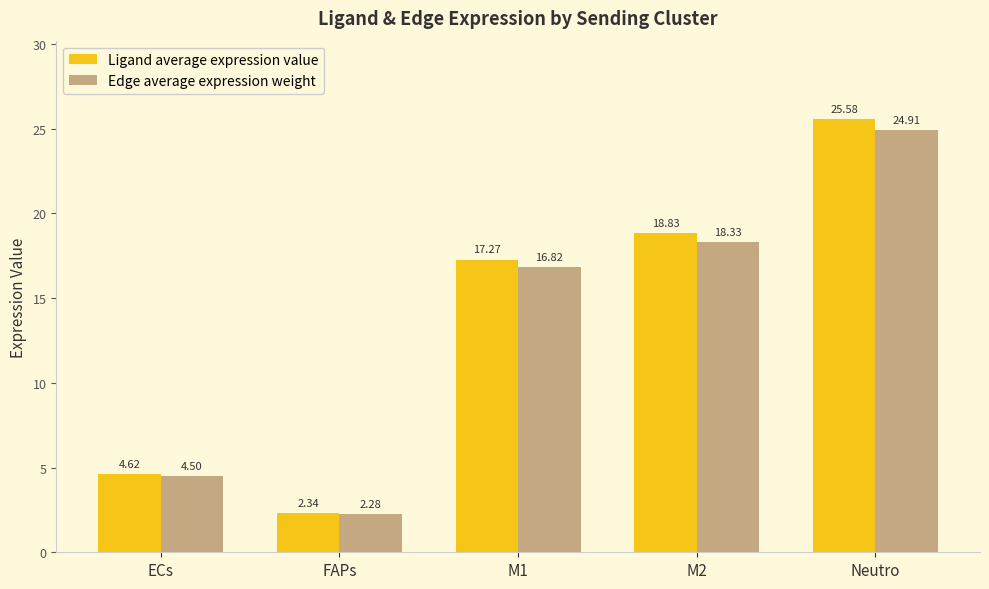

What is the spread (max minus min) of values at M1?

0.5